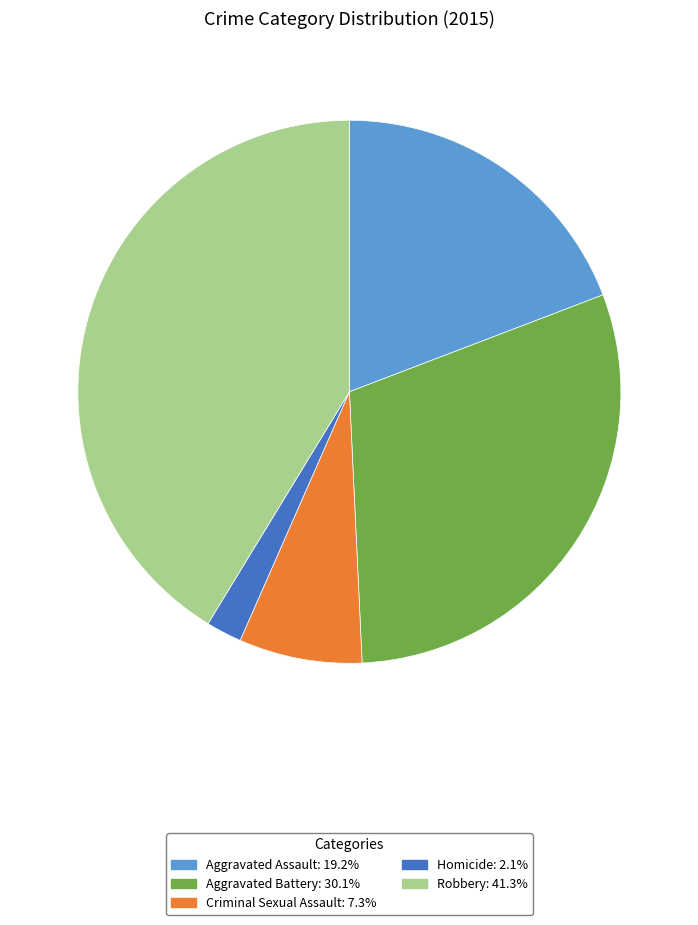

What is the largest slice in the pie chart?

Robbery